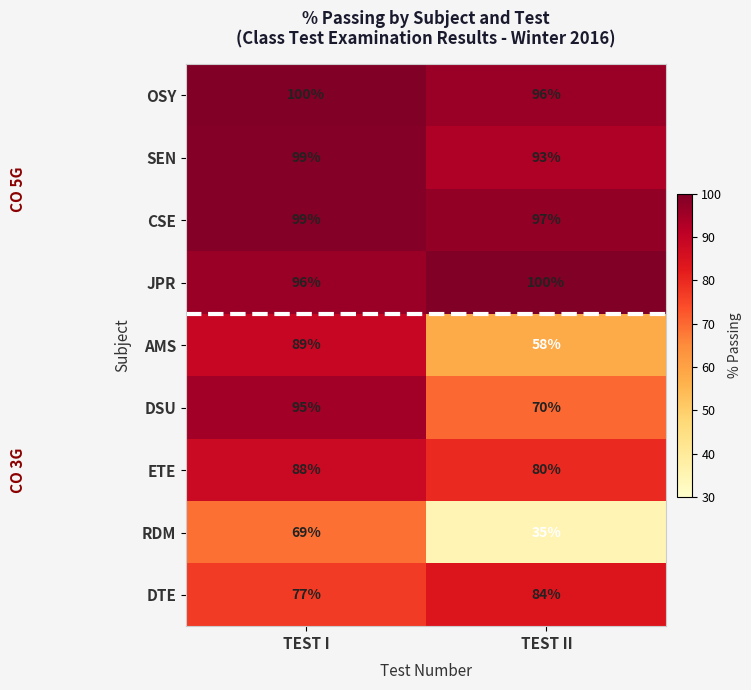

Reading left to right, extract all data points from this chart.

OSY: TEST I=100	TEST II=96
SEN: TEST I=99	TEST II=93
CSE: TEST I=99	TEST II=97
JPR: TEST I=96	TEST II=100
AMS: TEST I=89	TEST II=58
DSU: TEST I=95	TEST II=70
ETE: TEST I=88	TEST II=80
RDM: TEST I=69	TEST II=35
DTE: TEST I=77	TEST II=84